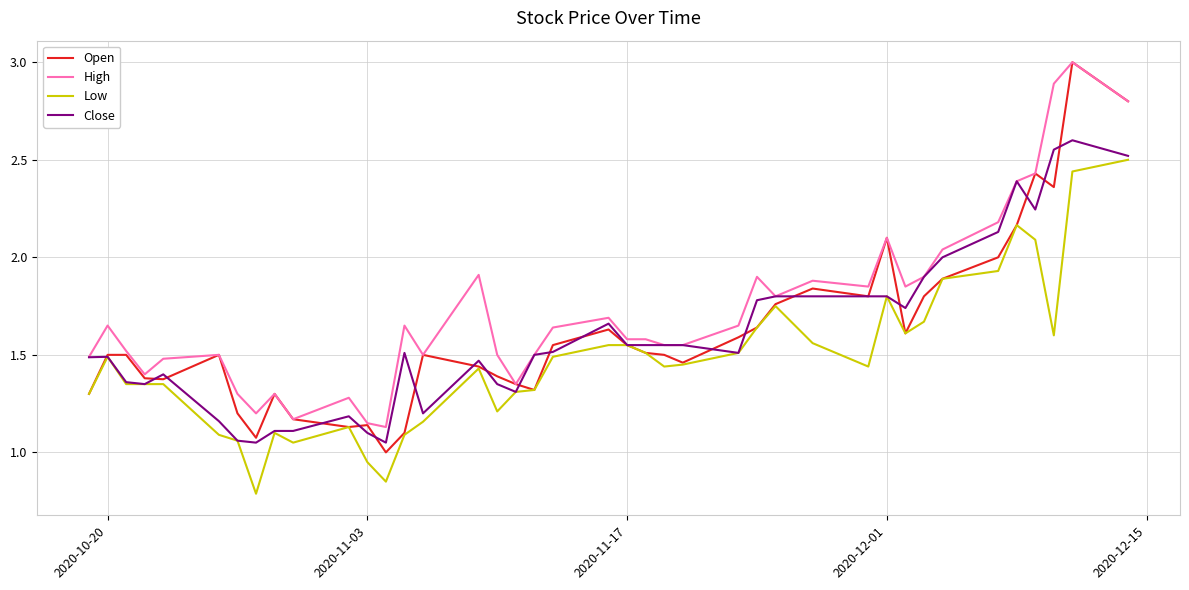

In Open, how many points are lower than both neighbors (excluding endpoints)?

9